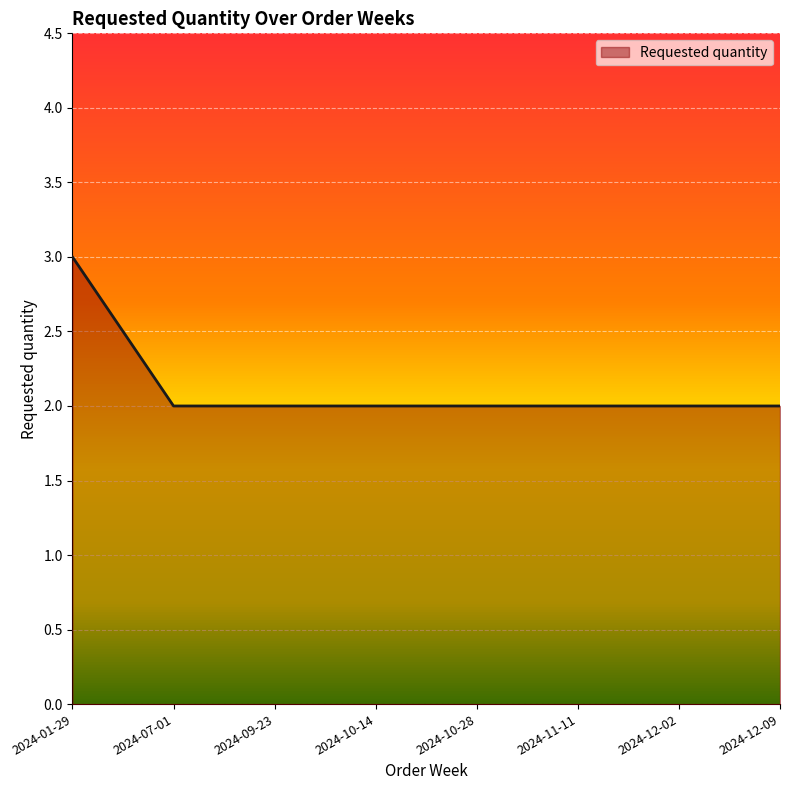

What is the label of the 4th point from the right?

2024-10-28